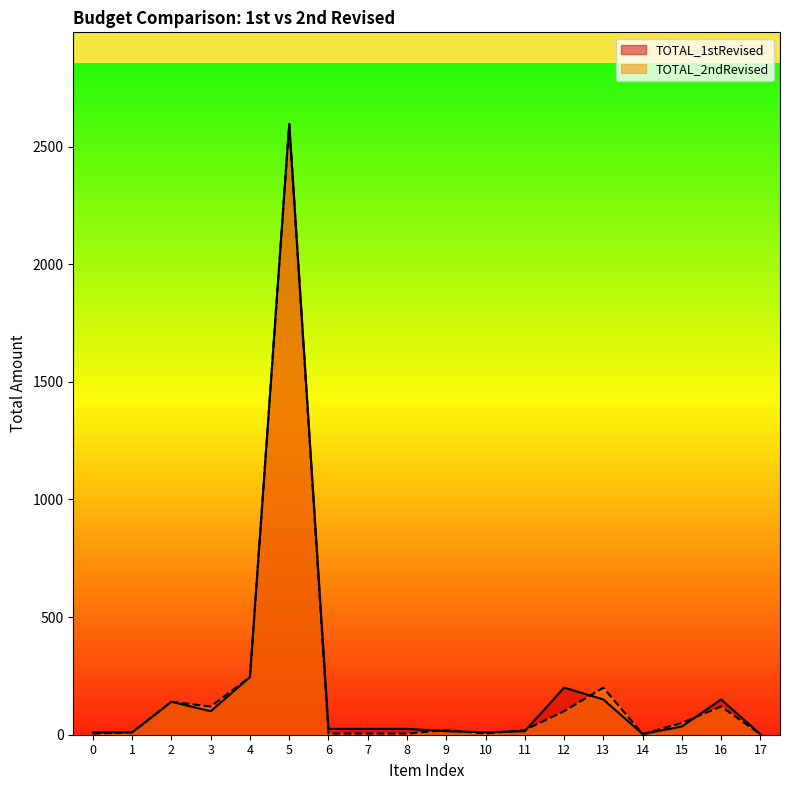

What is the difference between the maximum and minimum values in the TOTAL_2ndRevised series?

2594.3